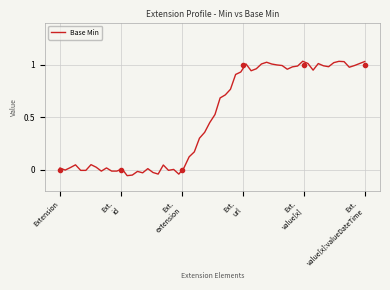

What is the sum of all values?

3